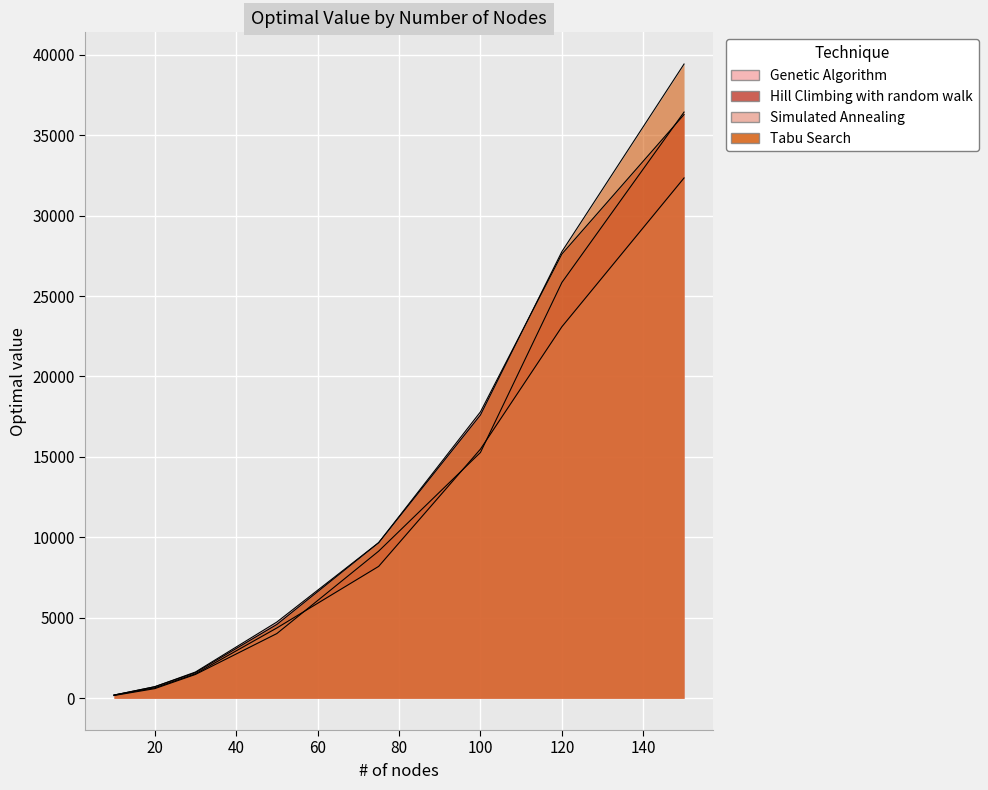

Which series changed the most between 120 and 150?

Tabu Search